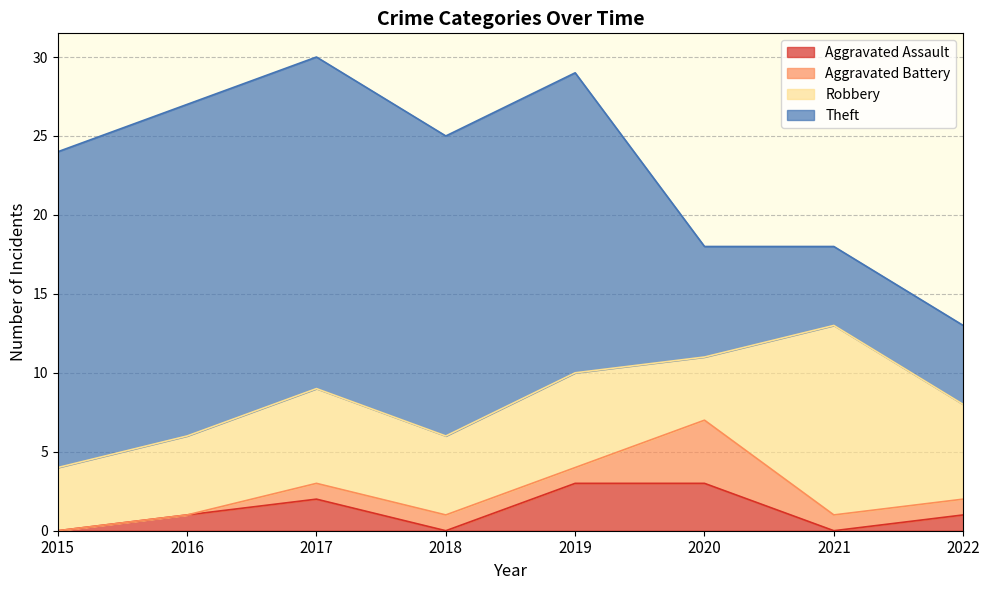

True or false: Aggravated Battery and Theft intersect in this chart.

False